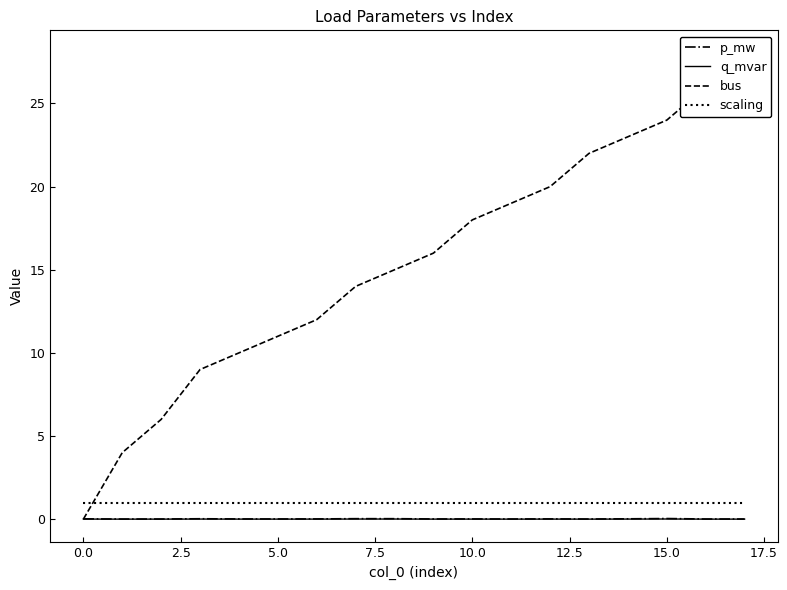

List the series in order of their peak value, lowest first.

q_mvar, p_mw, scaling, bus